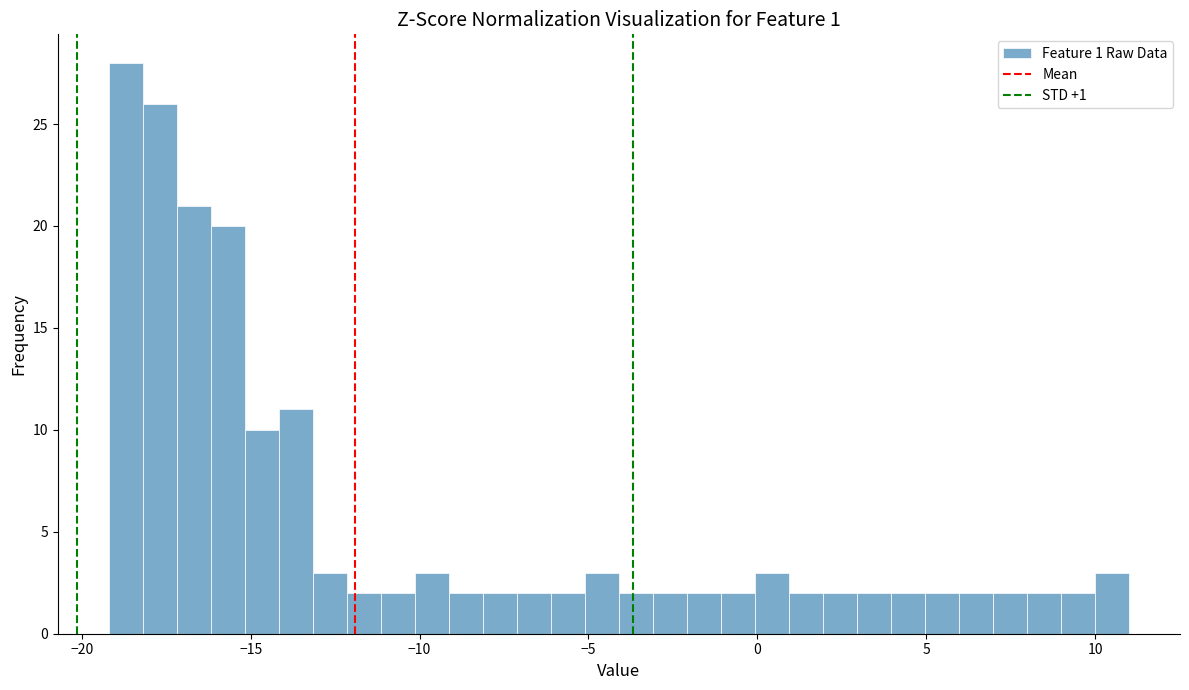

Around what value on the x-axis is the tallest bar? Give the approximate position of its centre, as read against the axis.

-18.5